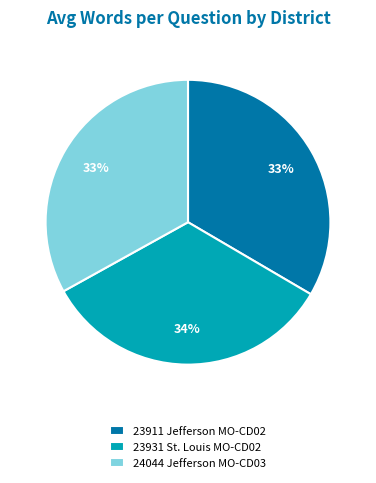

True or false: 23911 Jefferson MO-CD02 accounts for 33% of the total.

True